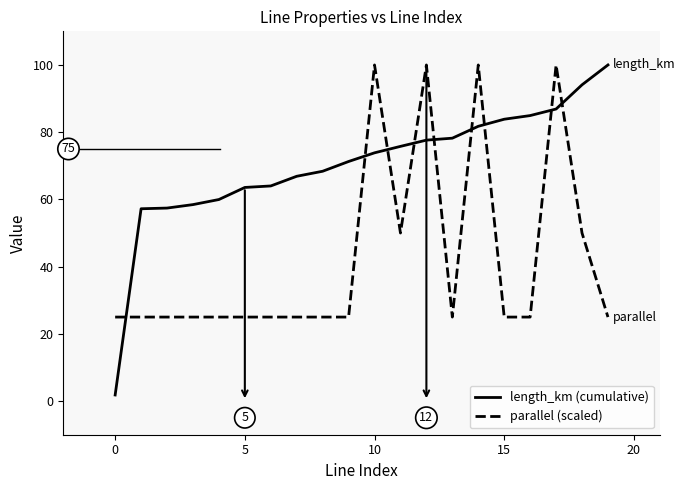

True or false: parallel (scaled) and length_km (cumulative) intersect in this chart.

True